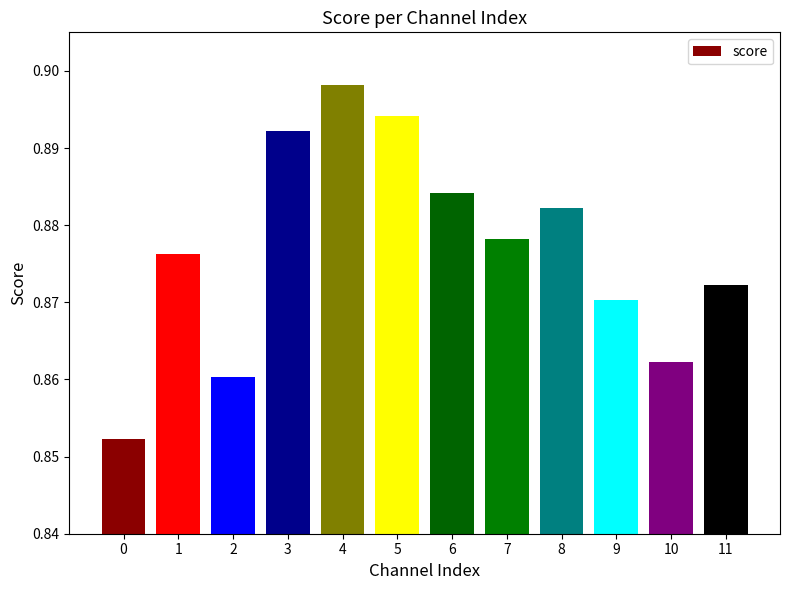

What is the greatest value displayed?

0.9